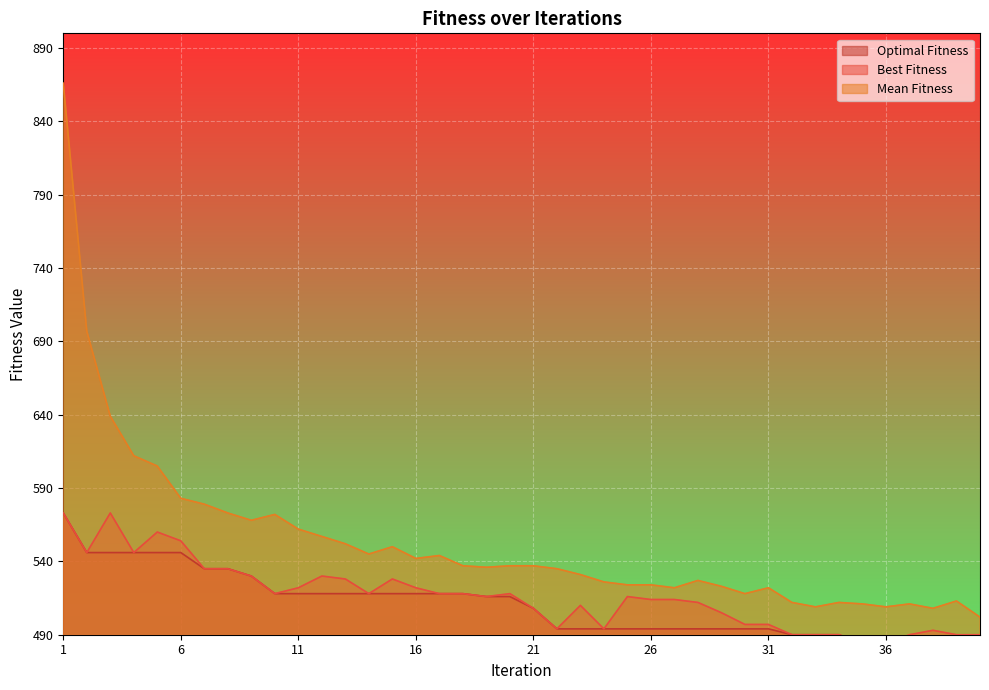

At which category does Mean Fitness reach its first local valley?

9